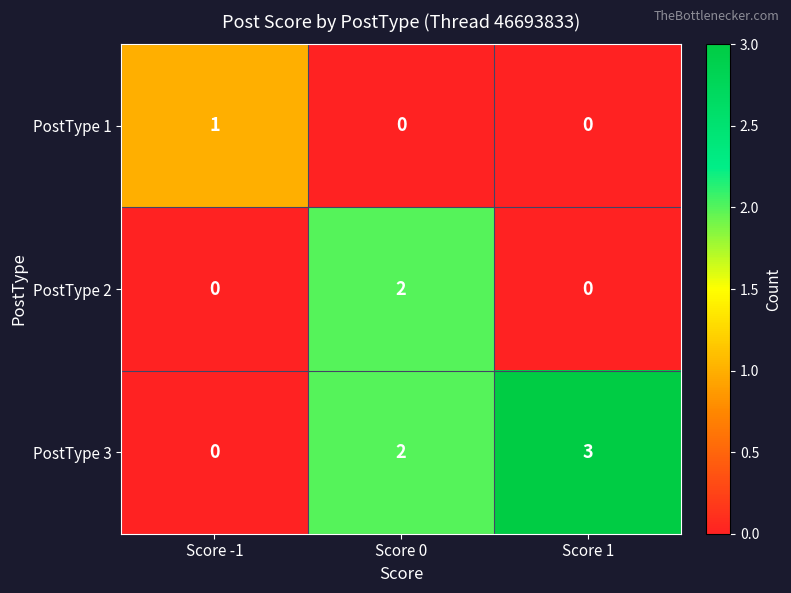

At which label is PostType 3 closest to 1?

Score -1